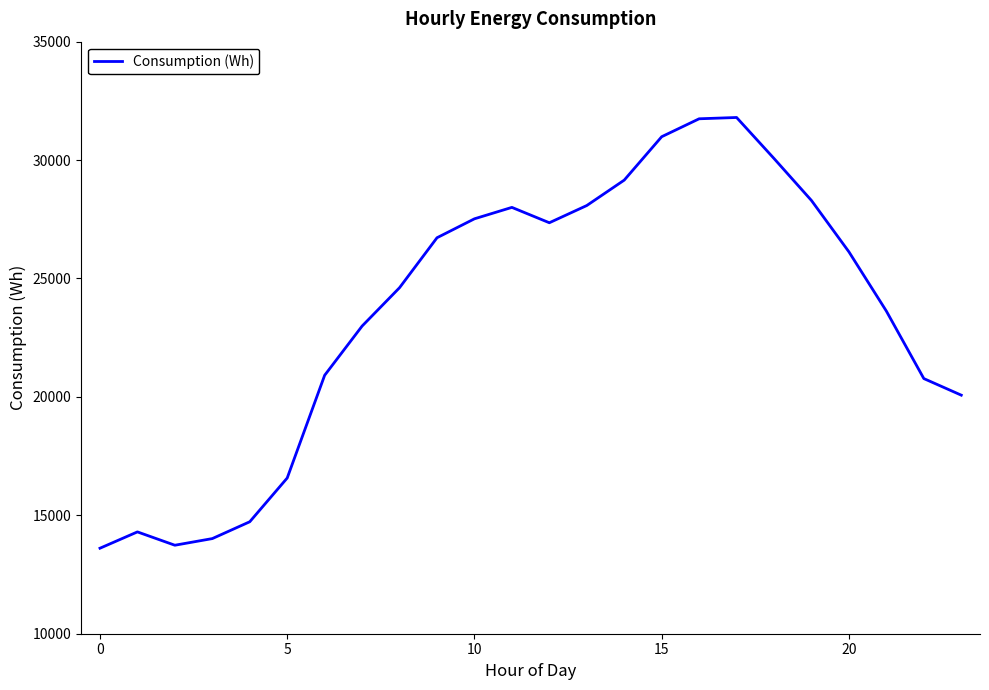

Does the chart display data point markers on the line(s)?

No